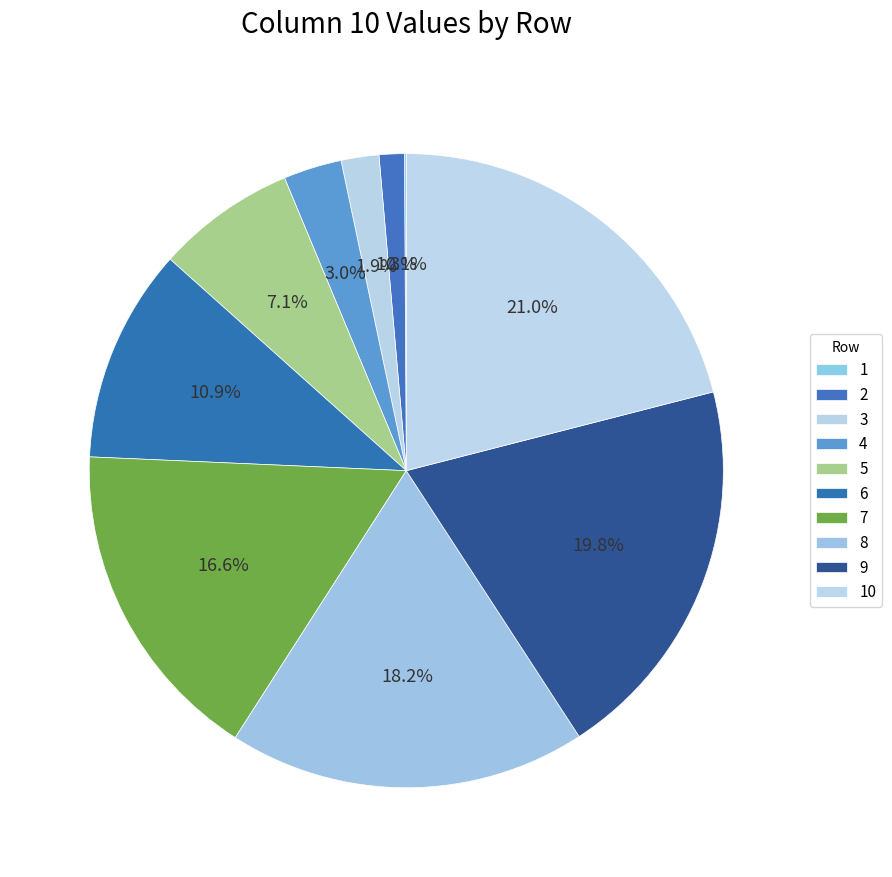

Between 10 and 5, which is larger?

10